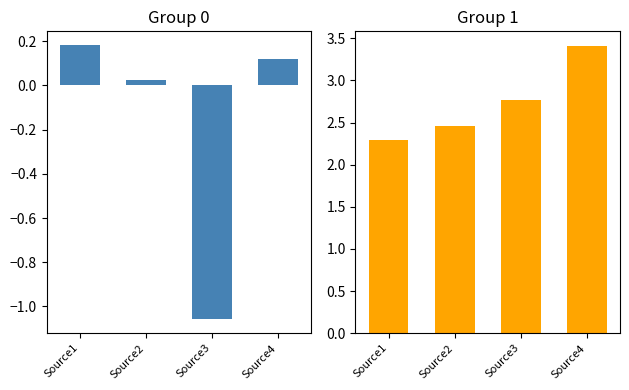

Reading left to right, what are all the values shown in this chart?

TargetNodeColor: 0.2	0.0	-1.1	0.1
TargetNodeSize: 2.3	2.5	2.8	3.4